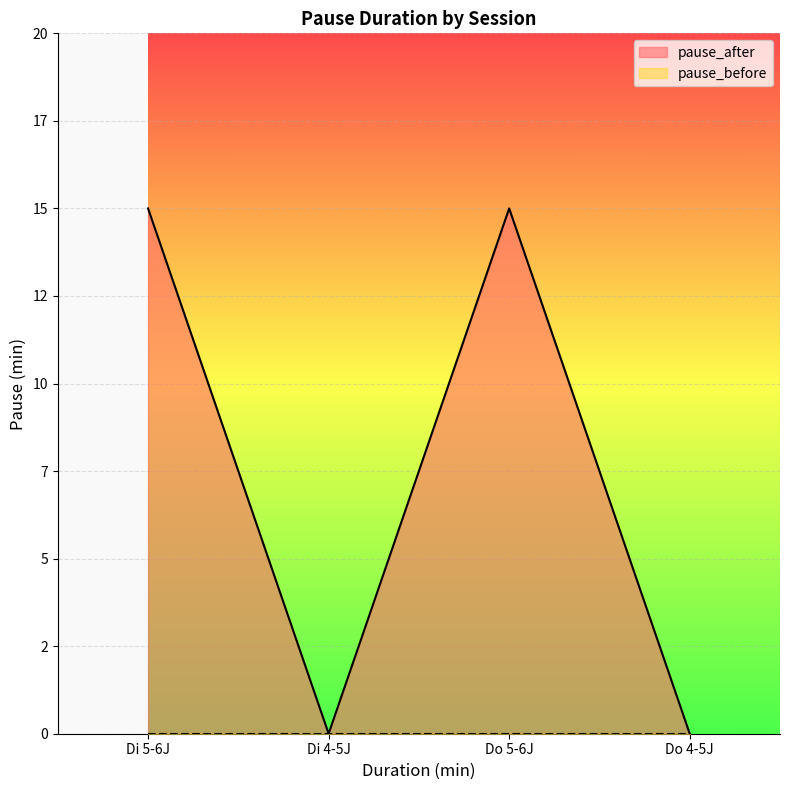

What is the difference between the maximum and minimum values in the pause_after series?

15